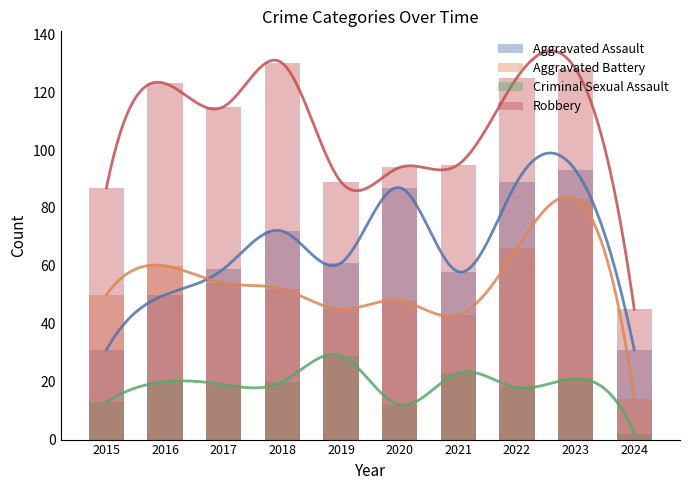

What is the spread (max minus min) of values at 2016?

103